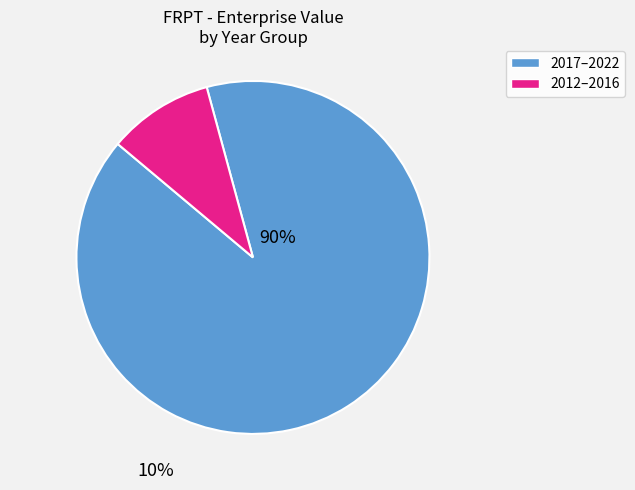

Is it true that 2017–2022 is 90% of the pie?

True